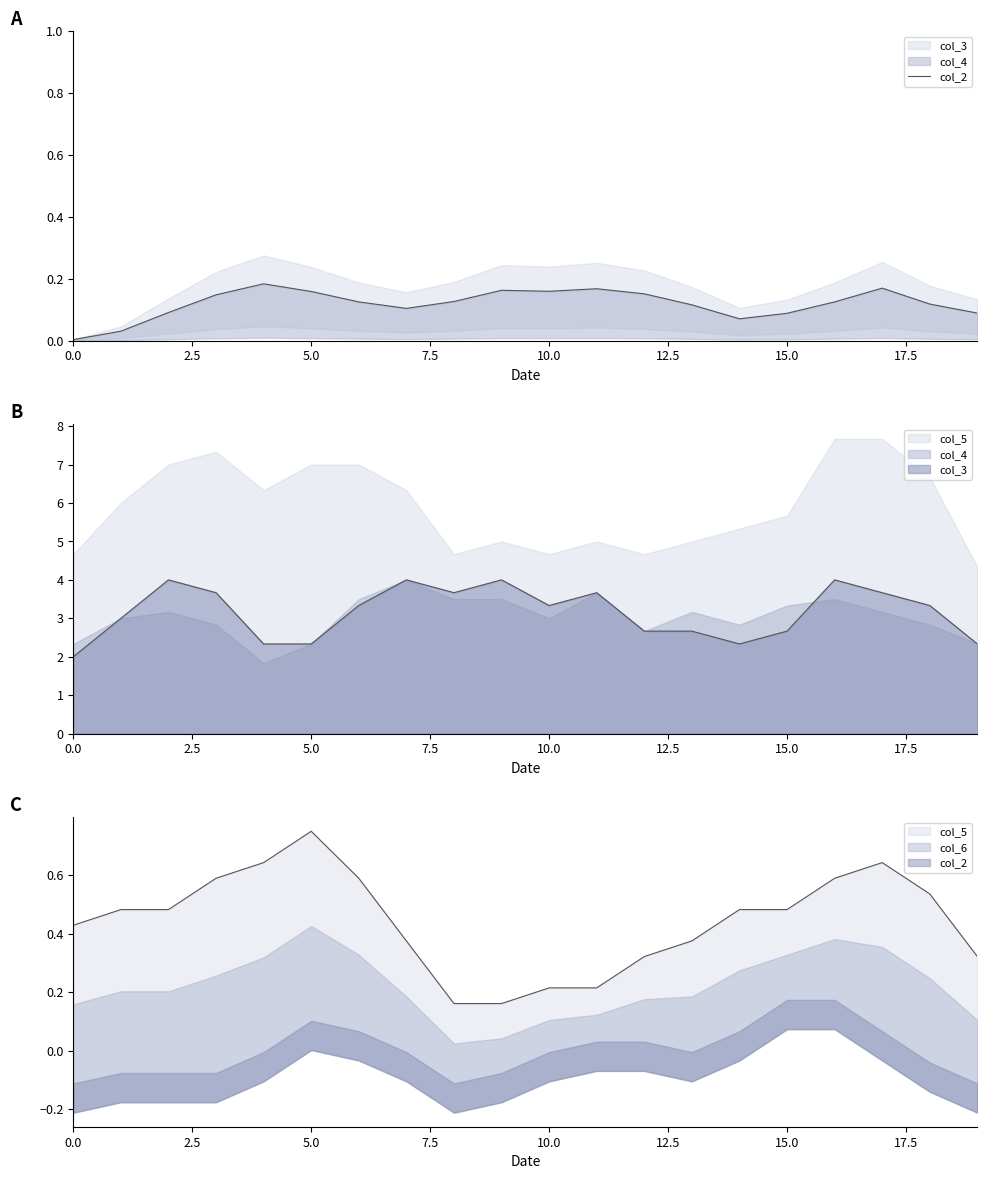

What is the value of the 20th point from the left?

0.1